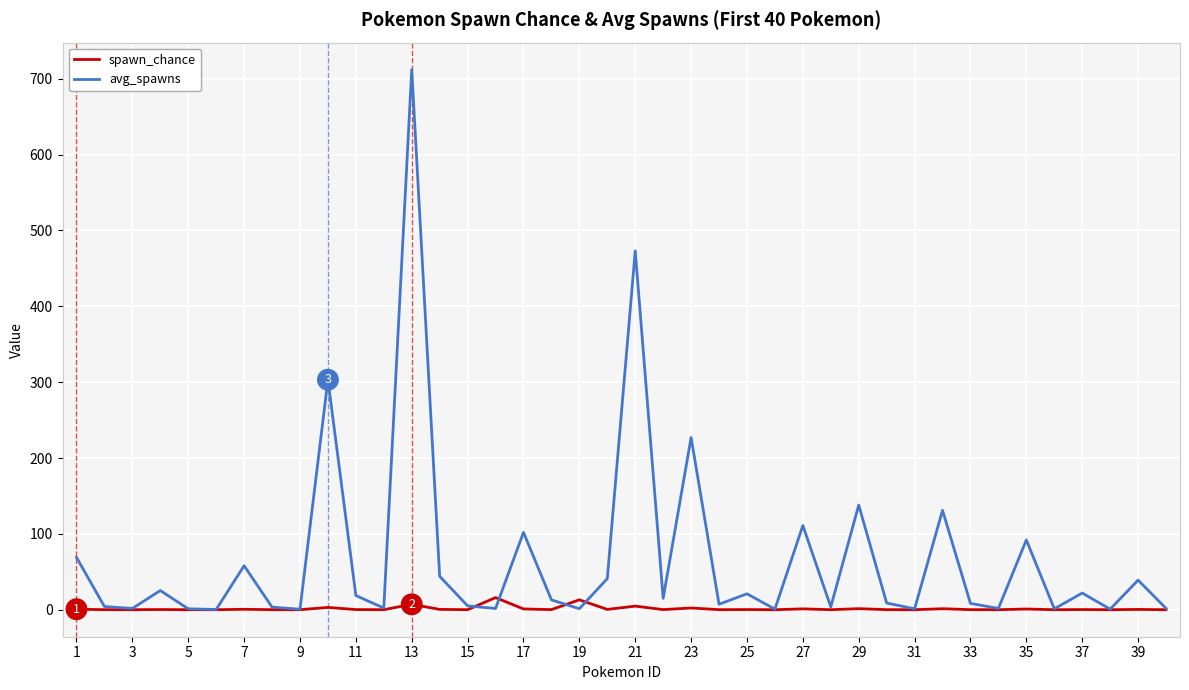

Rank the series by their average value, from highest to lowest.

avg_spawns, spawn_chance